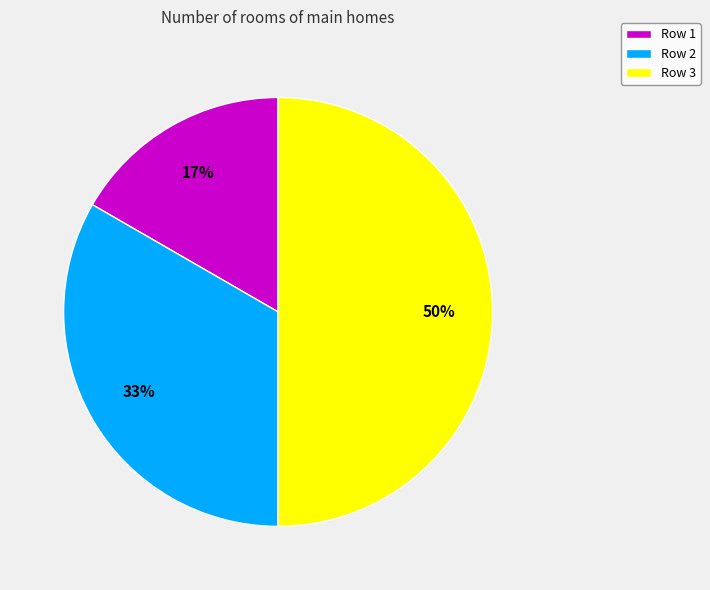

Is it true that Row 1 is 28% of the pie?

False